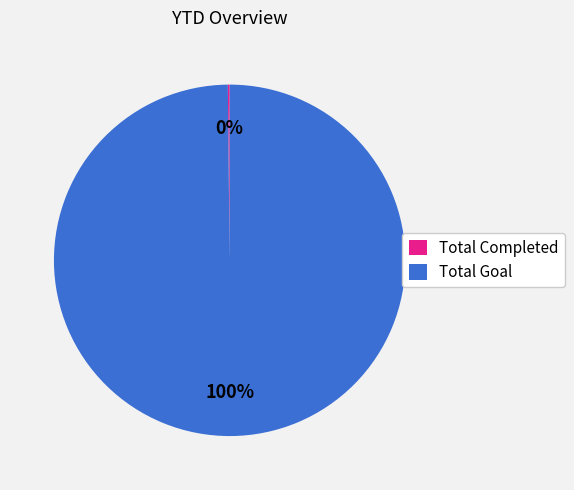

What is the largest slice in the pie chart?

Total Goal